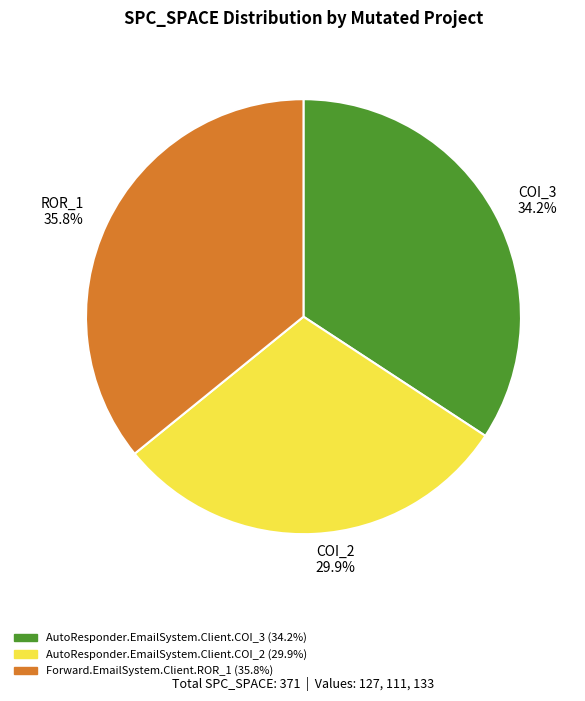

Which category has the smallest portion of the pie?

COI_2 29.9%